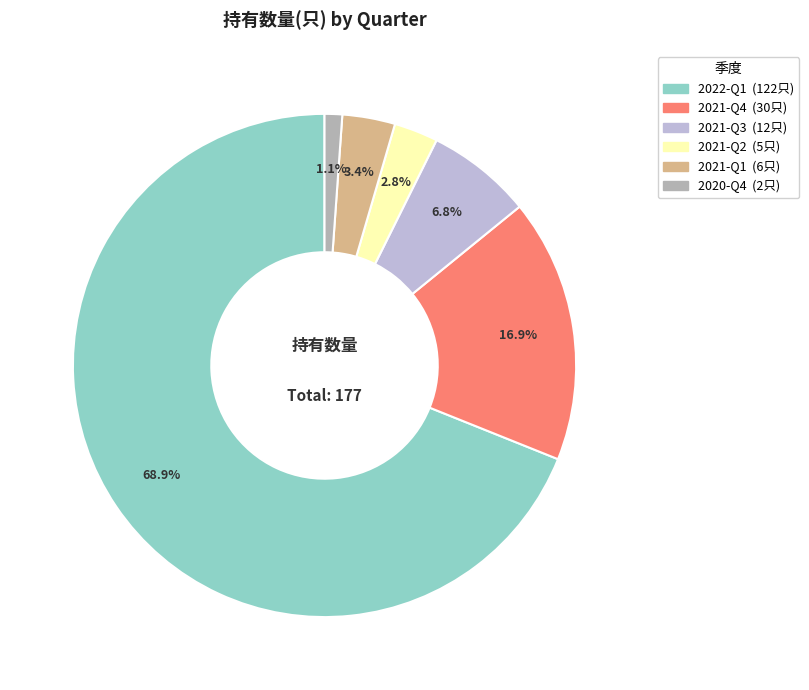

What percentage is the 2021-Q2 slice, to the nearest percent?

3%